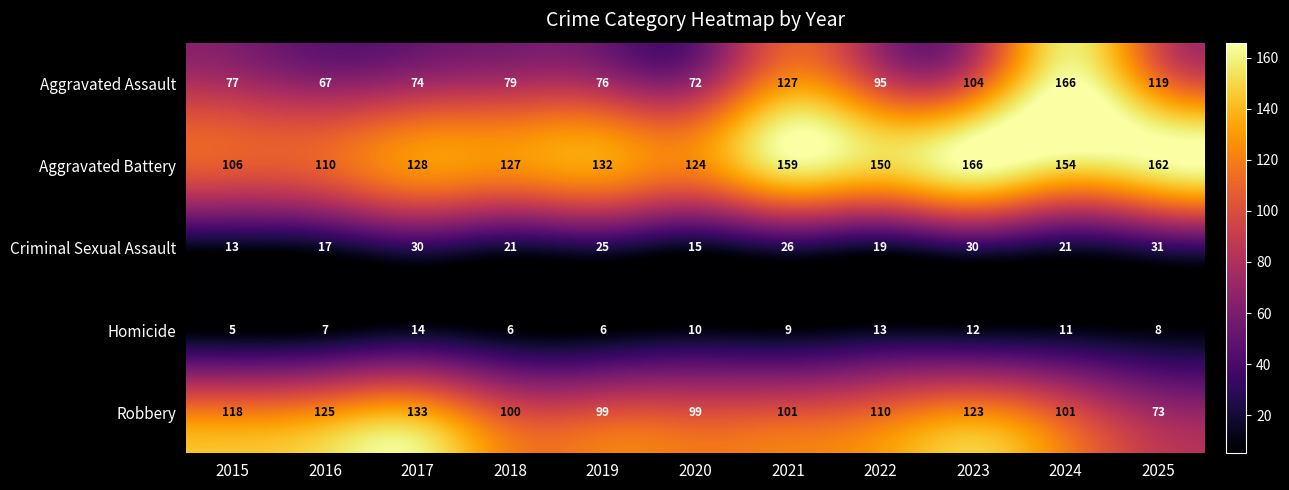

At which category is the sum across all series the highest?

2024